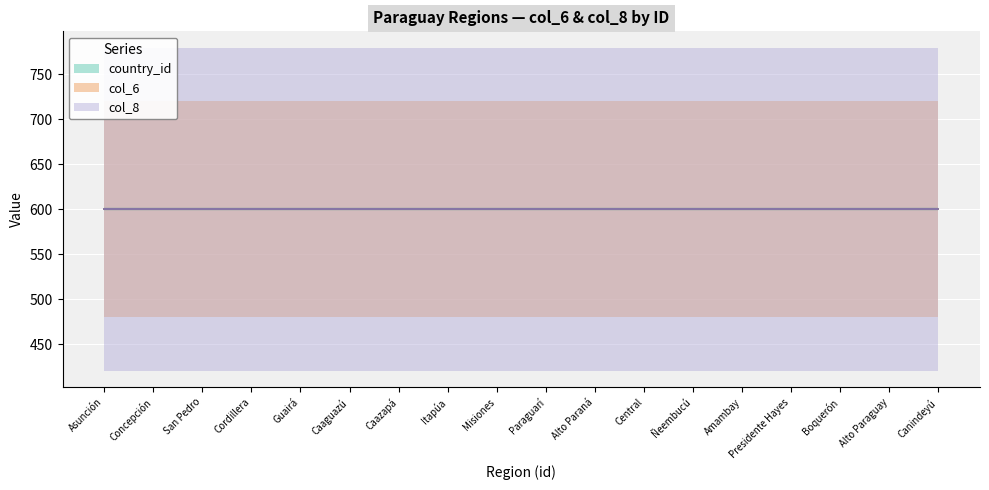

Which series changed the most between 3 and 4?

country_id